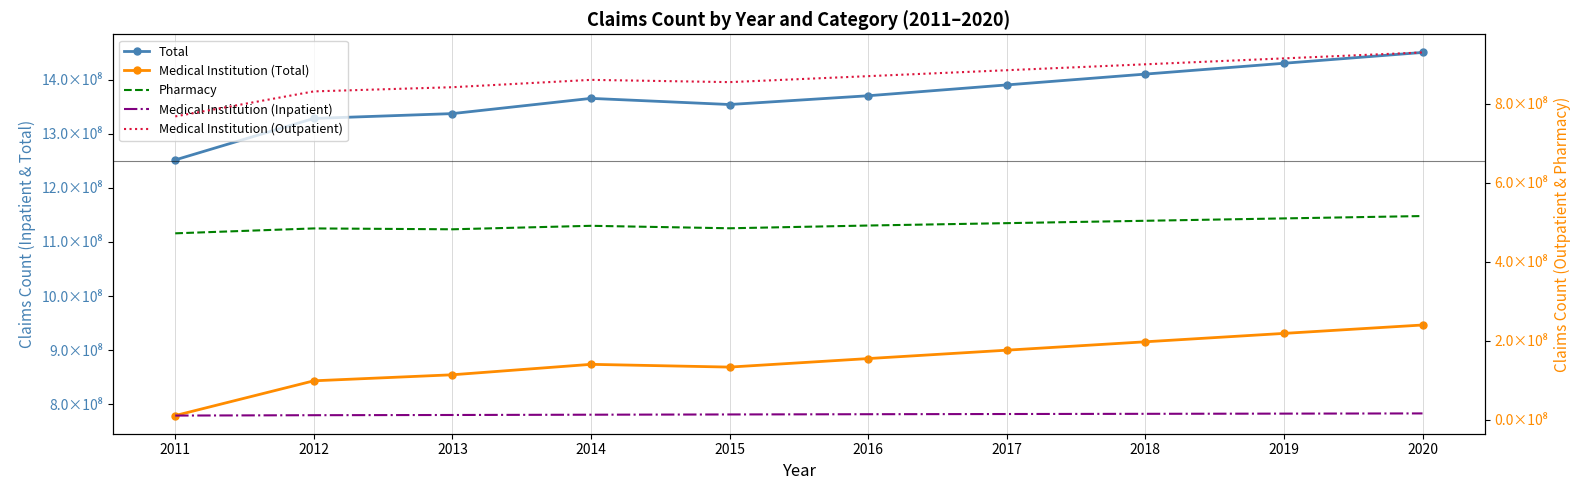

Is it true that Total equals 1430000000 at 2019?

True